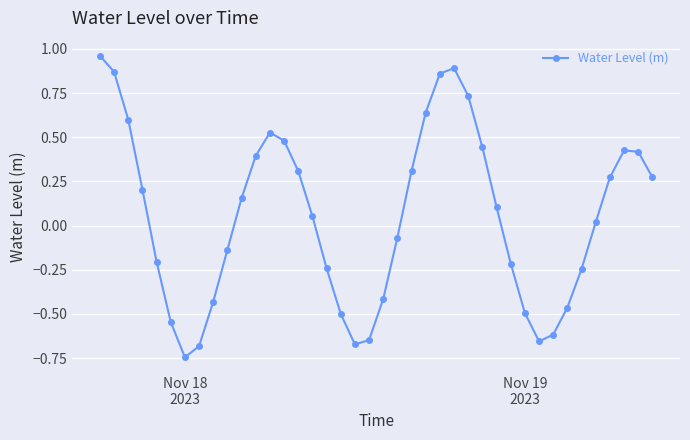

True or false: there are more than 2 points higher than both neighbors.

True